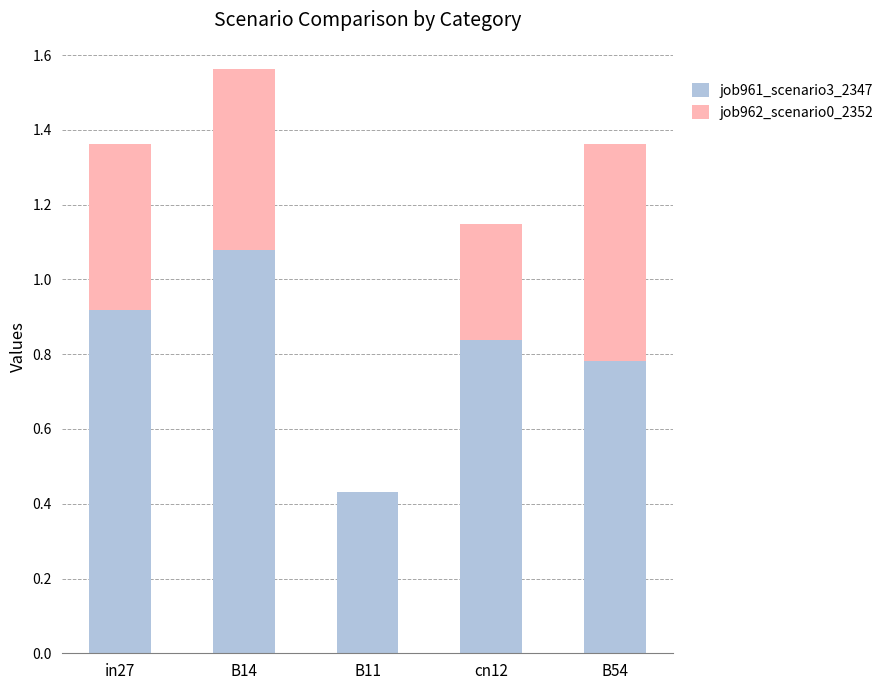

What is the total value across all series at B54?

1.4